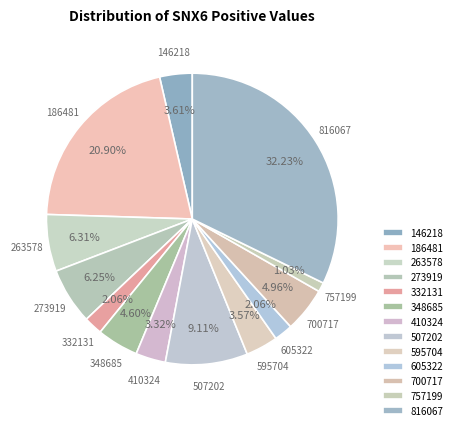

Does any single category account for the majority?

No